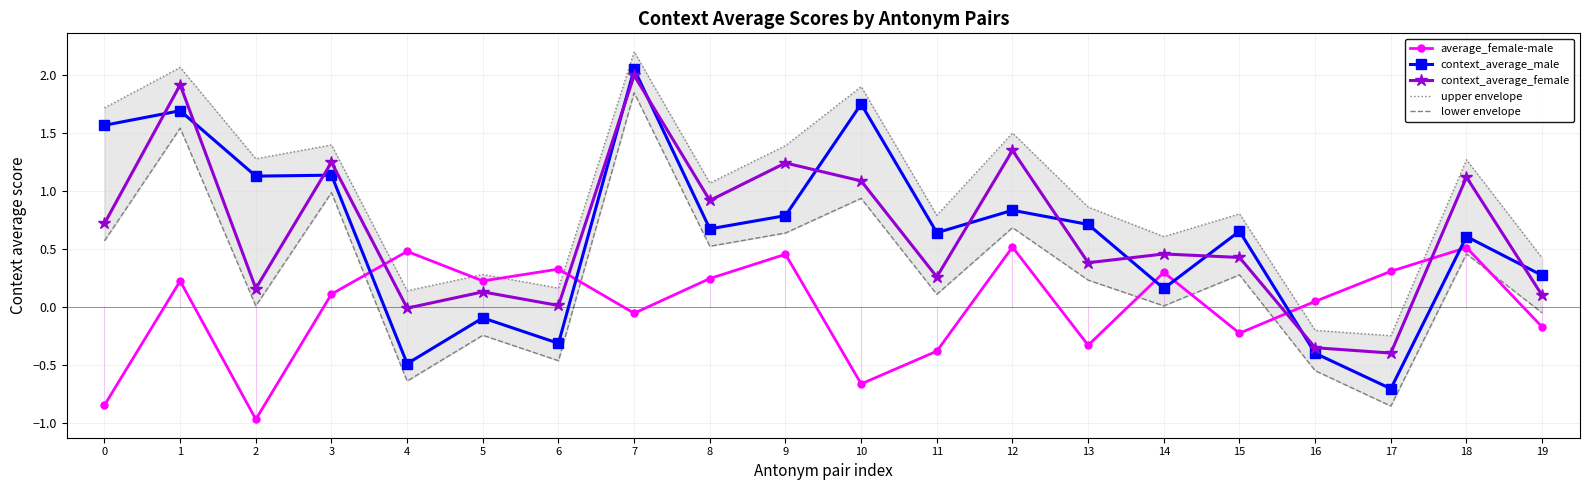

How many data points in context_average_male are above 0?

15